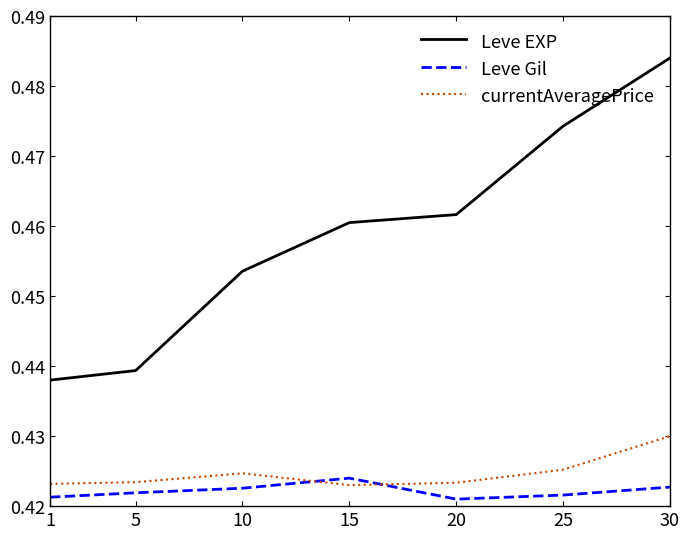

True or false: currentAveragePrice has a value of 0.1 at 5.

False